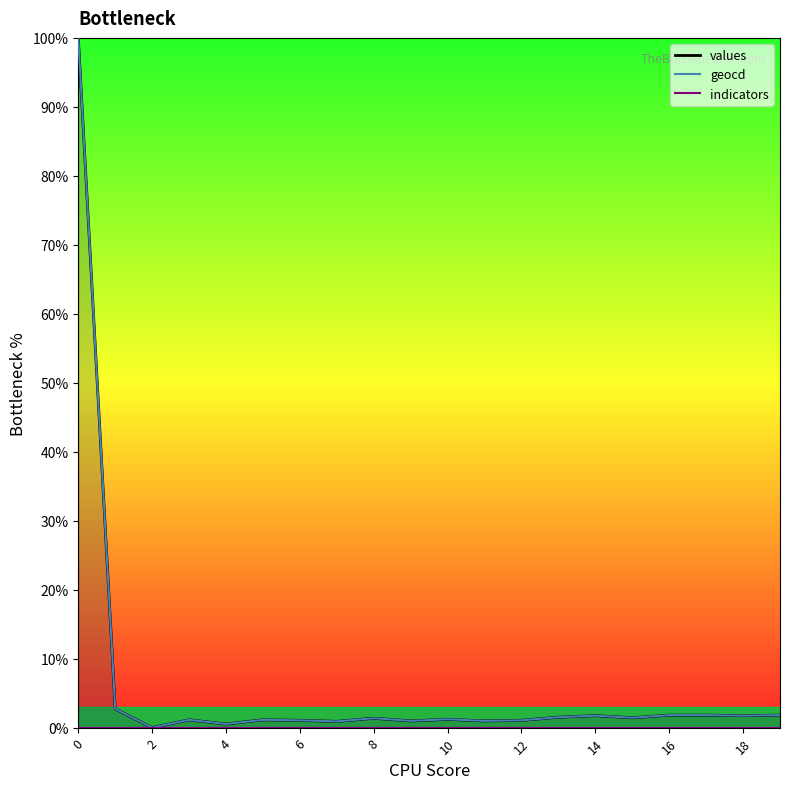

Does the chart display data point markers on the line(s)?

No